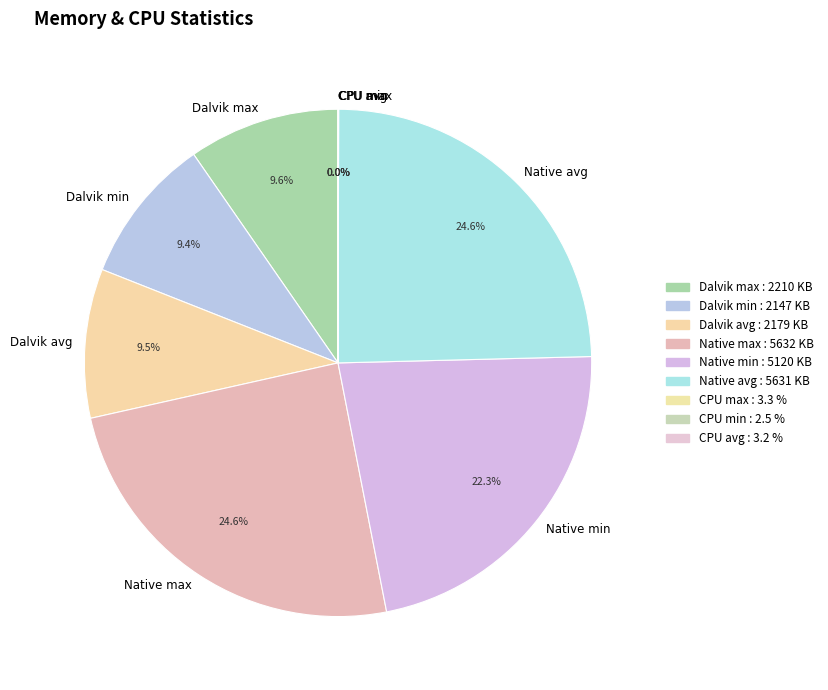

True or false: Native max accounts for 35% of the total.

False